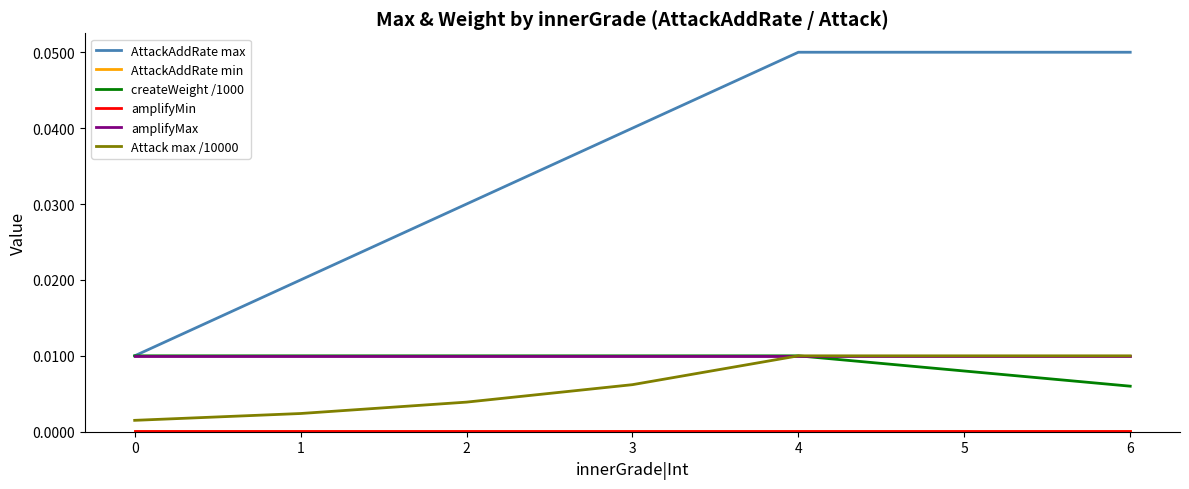

Which series changed the most between 4 and 5?

createWeight /1000